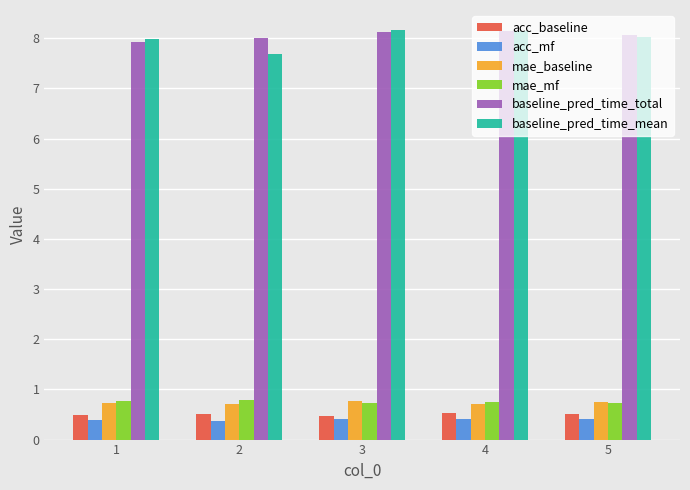

How many bars are there in total?

30